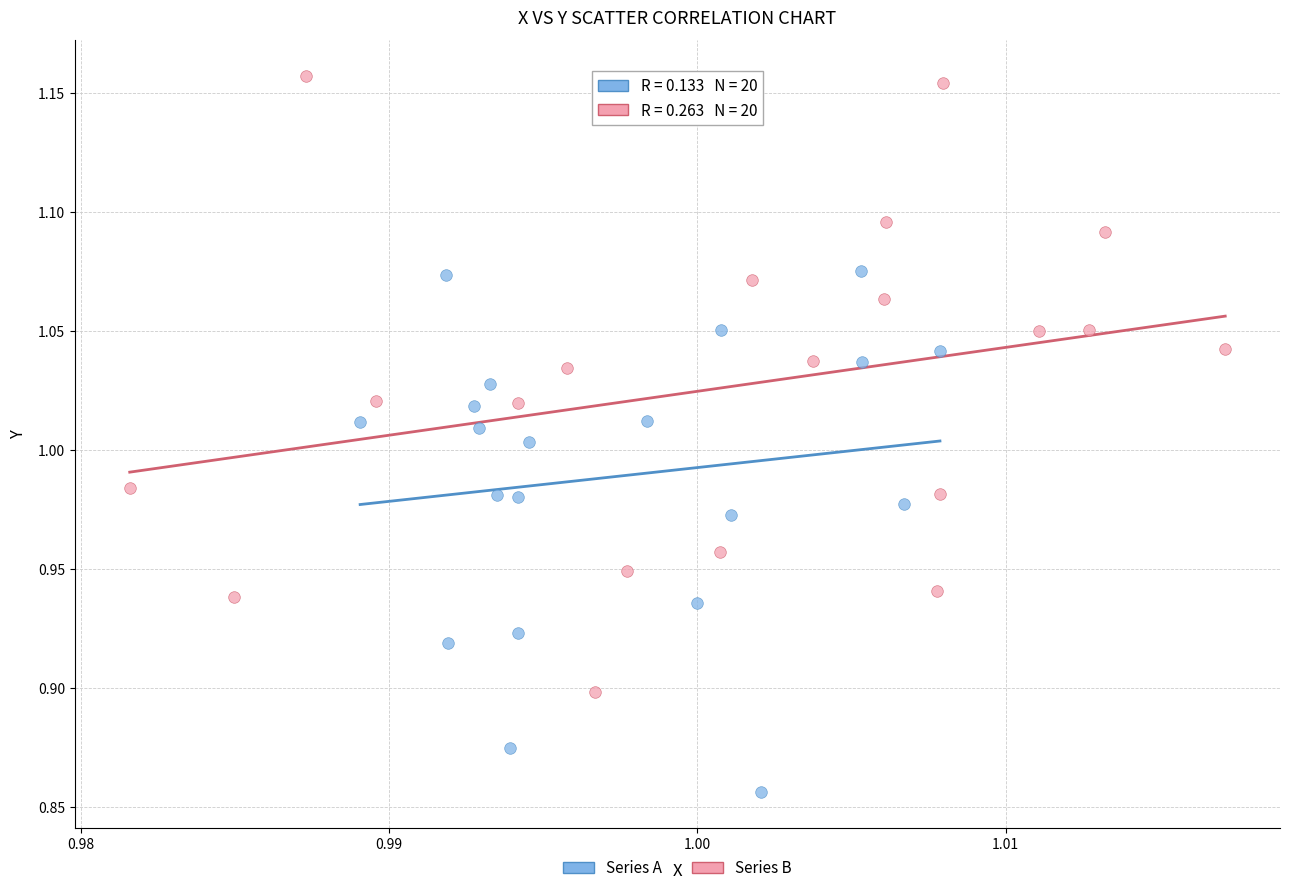

What are all the series names shown in the legend?

Series A, Series B